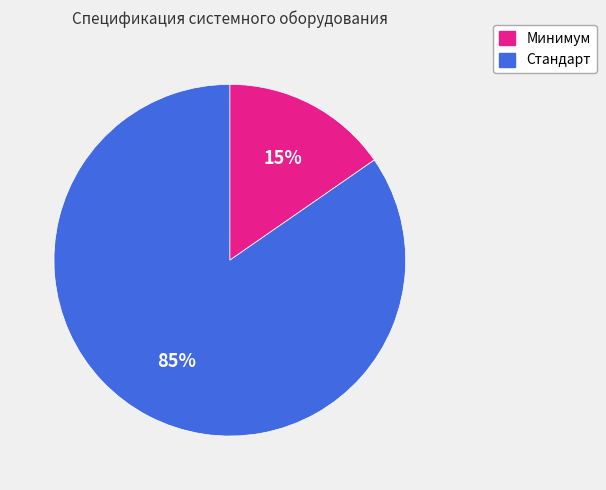

Which slice is the largest?

Стандарт